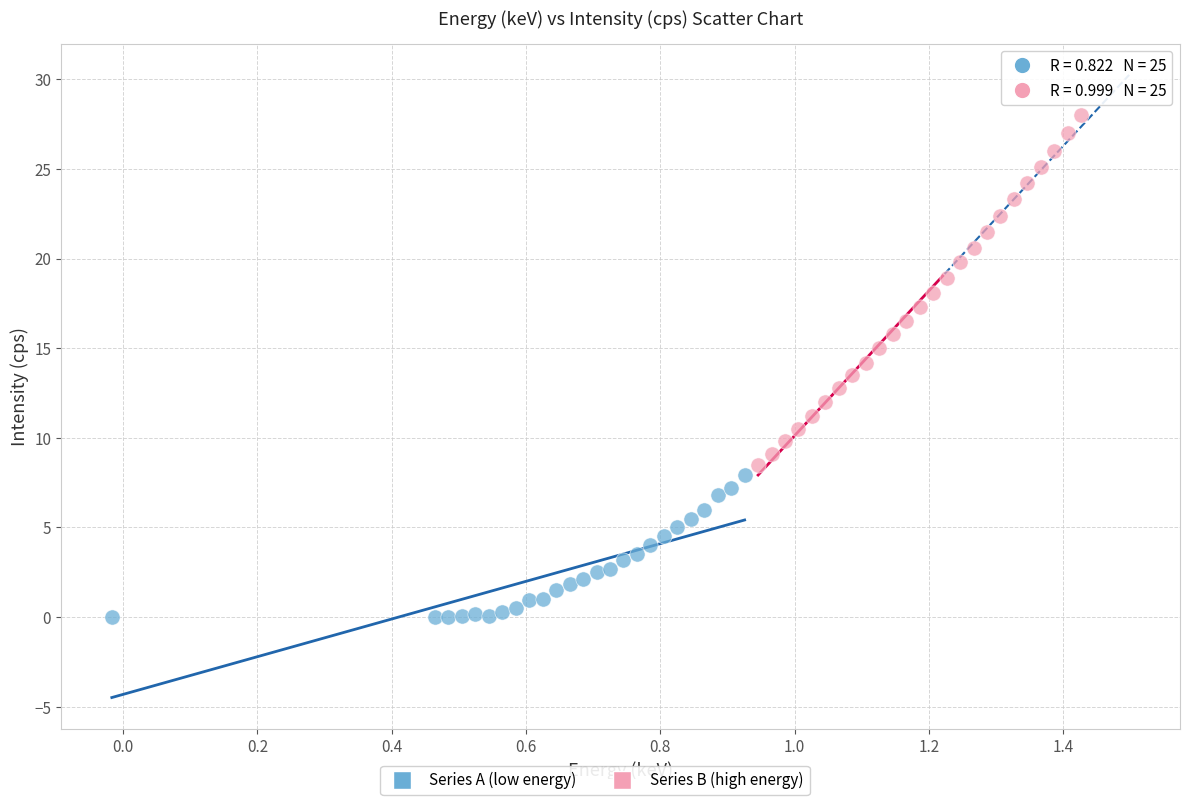

Which series reaches the minimum Y coordinate?

Series A (low energy)